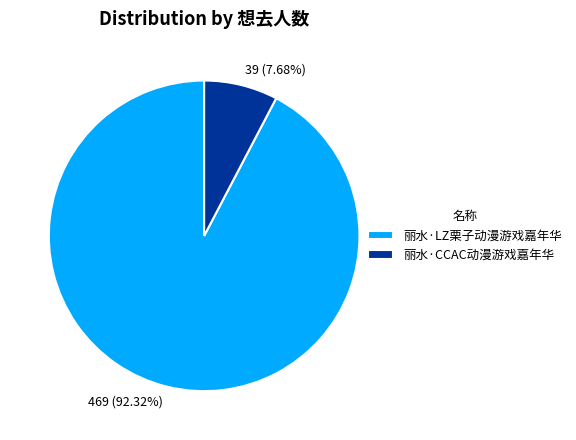

Count the number of slices in the pie.

2